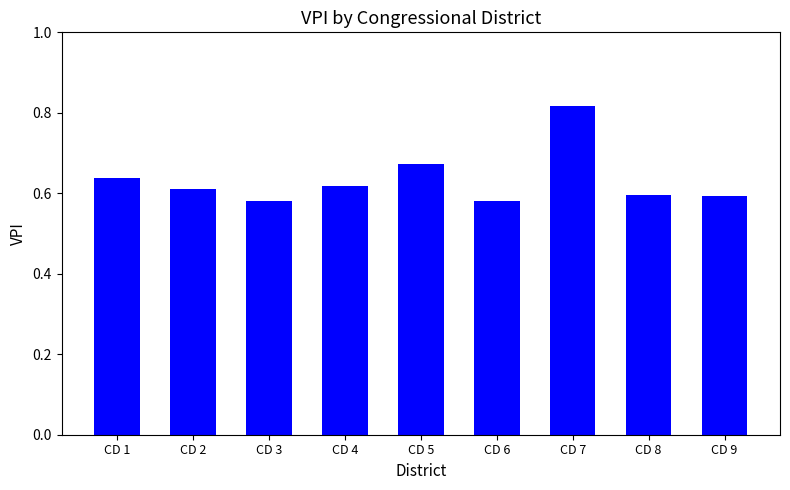

Between CD 4 and CD 1, which is larger?

CD 1